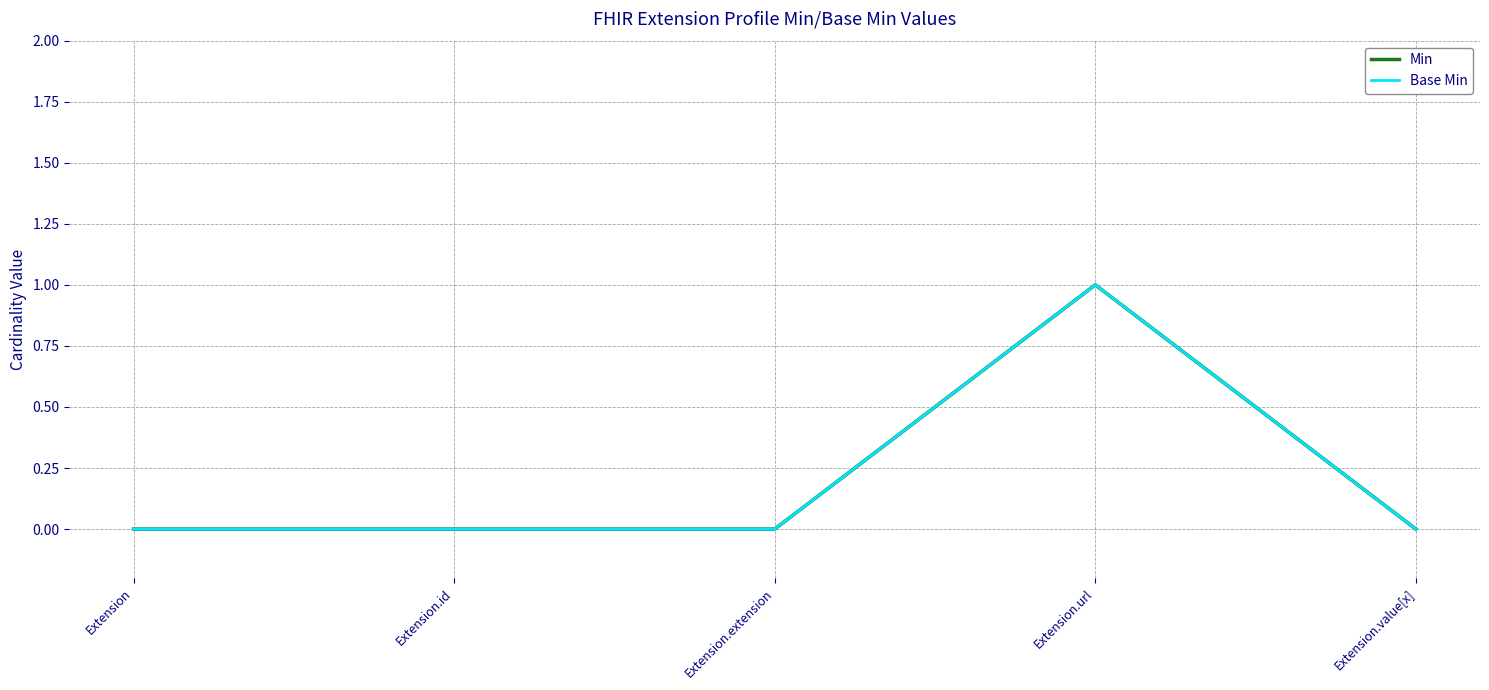

The Base Min series shows 1 at Extension.url. True or false?

True